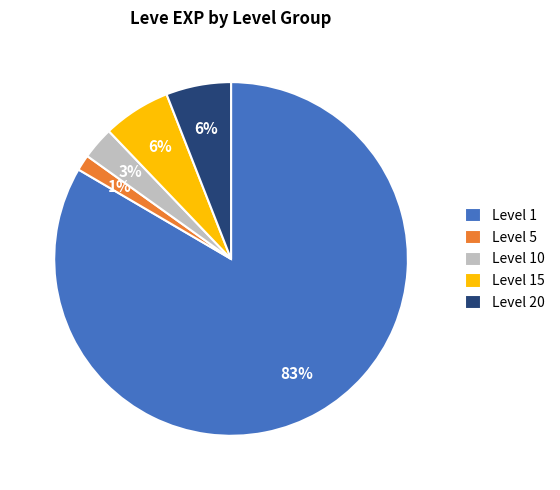

Between Level 15 and Level 5, which is larger?

Level 15